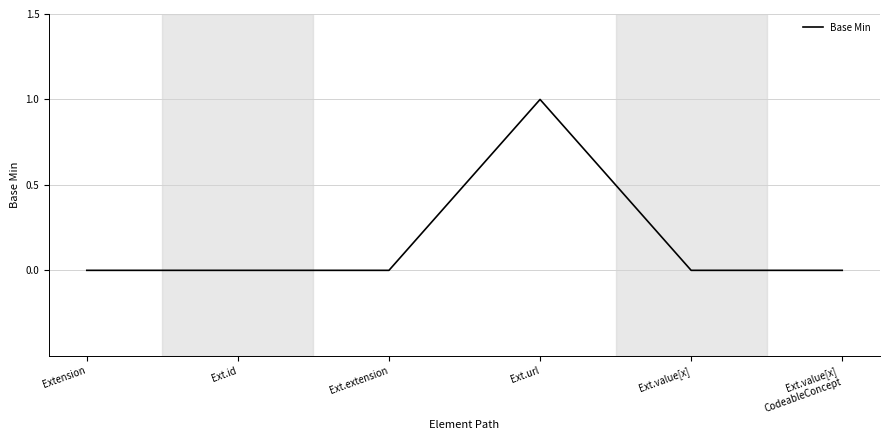

What position from the left is Ext.url?

4